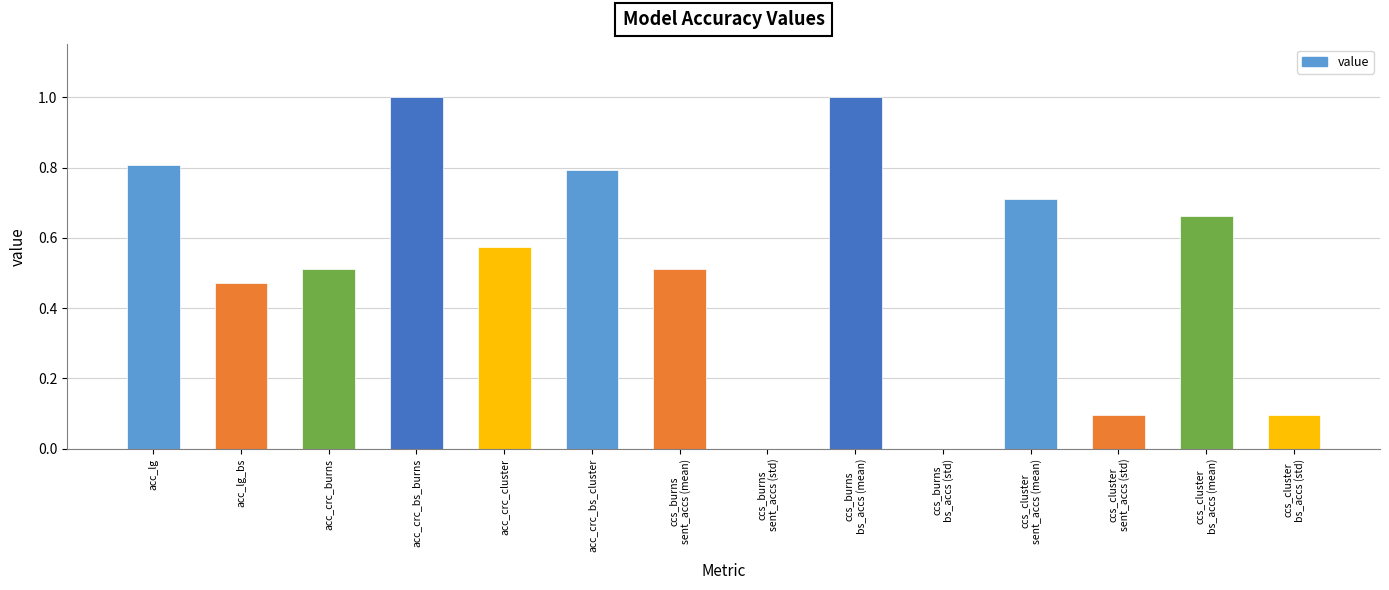

True or false: the data shows 0.6 at acc_lg_bs.

False